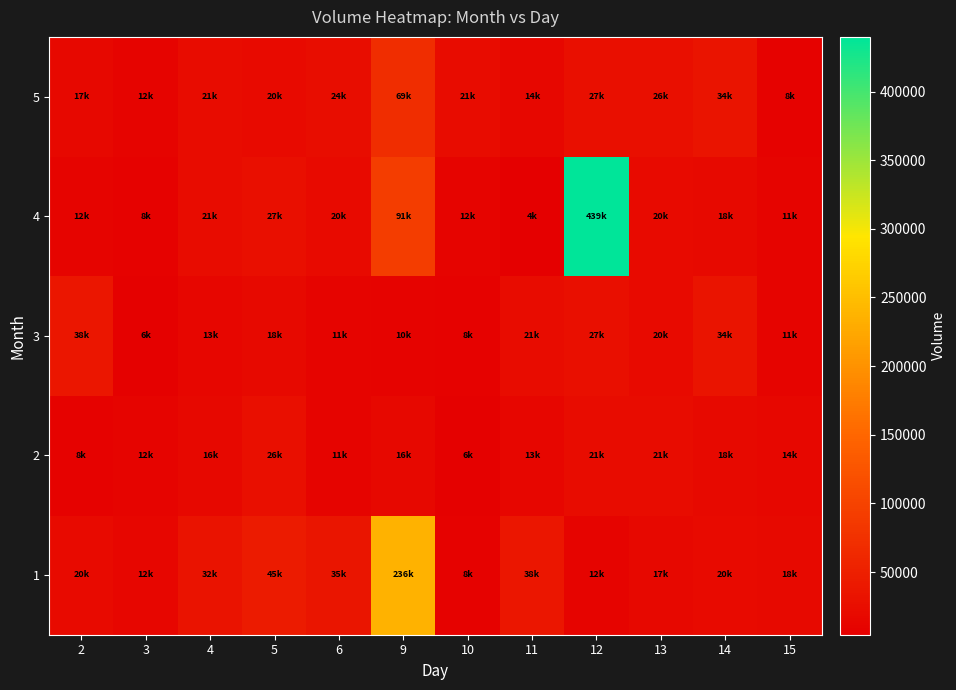

Between 2 and 14, which series saw the biggest shift?

5